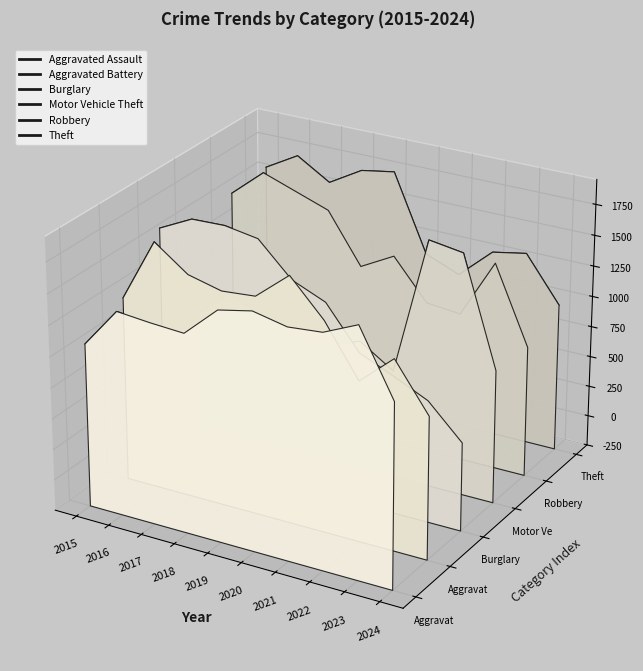

How many lines are shown in the chart?

6